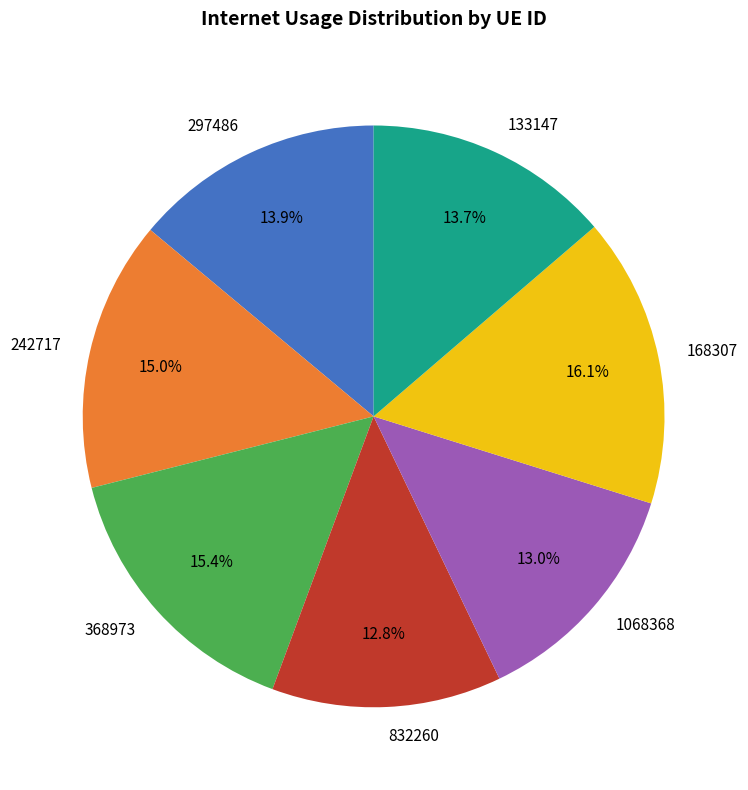

Is 168307 the majority of the pie?

No